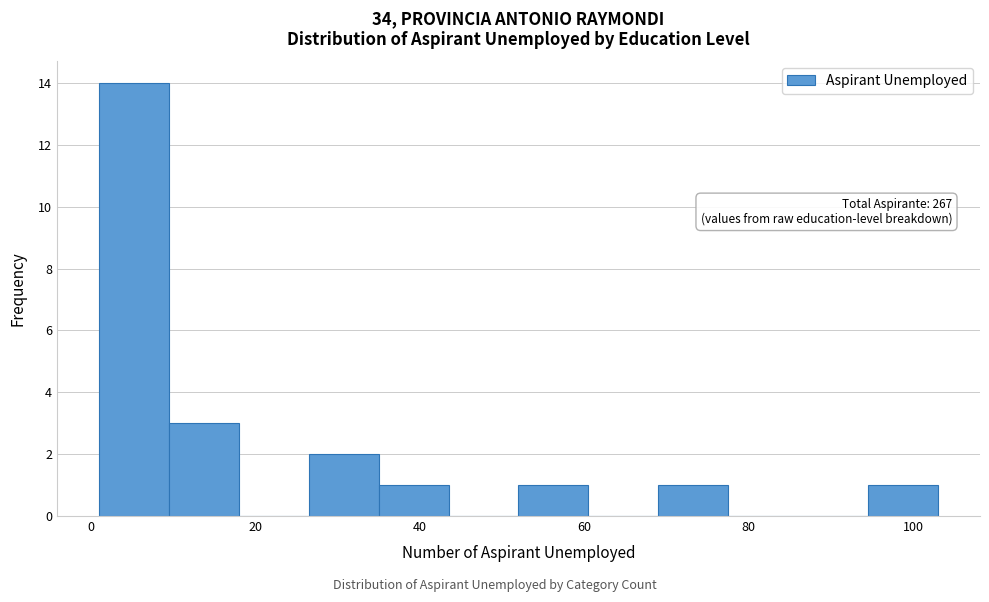

Over which range of the x-axis is the bar tallest?

1.0 to 9.5